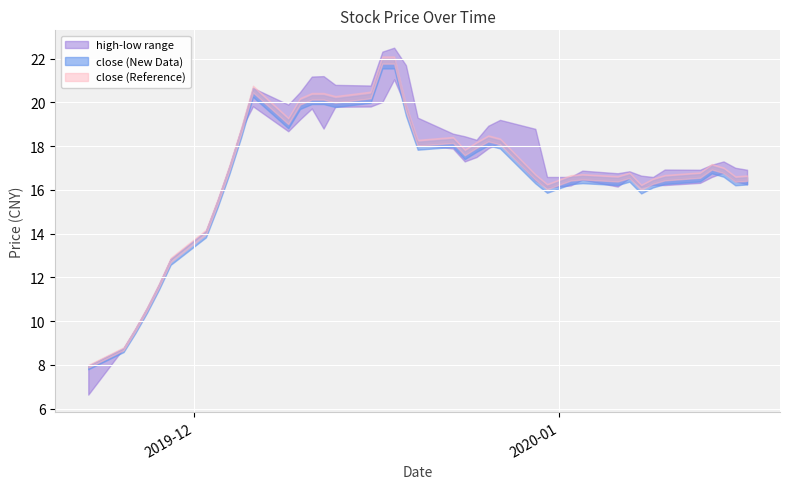

Reading left to right, what are all the values shown in this chart?

close: 2019-11-22=8.0	2019-11-25=8.8	2019-11-26=9.6	2019-11-27=10.6	2019-11-28=11.7	2019-11-29=12.8	2019-12-02=14.1	2019-12-03=15.5	2019-12-04=17.1	2019-12-05=18.8	2019-12-06=20.7	2019-12-09=19.2	2019-12-10=20.1	2019-12-11=20.3	2019-12-12=20.3	2019-12-13=20.2	2019-12-16=20.4	2019-12-17=22.0	2019-12-18=22.0	2019-12-19=19.8	2019-12-20=18.2	2019-12-23=18.3	2019-12-24=17.8	2019-12-25=18.1	2019-12-26=18.4	2019-12-27=18.3	2019-12-30=16.6	2019-12-31=16.2	2020-01-02=16.6	2020-01-03=16.6	2020-01-06=16.6	2020-01-07=16.7	2020-01-08=16.2	2020-01-09=16.4	2020-01-10=16.6	2020-01-13=16.7	2020-01-14=17.1	2020-01-15=16.9	2020-01-16=16.5	2020-01-17=16.6
high: 2019-11-22=8.0	2019-11-25=8.8	2019-11-26=9.6	2019-11-27=10.6	2019-11-28=11.7	2019-11-29=12.8	2019-12-02=14.1	2019-12-03=15.5	2019-12-04=17.1	2019-12-05=18.8	2019-12-06=20.7	2019-12-09=19.9	2019-12-10=20.5	2019-12-11=21.2	2019-12-12=21.2	2019-12-13=20.8	2019-12-16=20.8	2019-12-17=22.3	2019-12-18=22.5	2019-12-19=21.7	2019-12-20=19.3	2019-12-23=18.6	2019-12-24=18.4	2019-12-25=18.3	2019-12-26=18.9	2019-12-27=19.2	2019-12-30=18.8	2019-12-31=16.6	2020-01-02=16.6	2020-01-03=16.9	2020-01-06=16.8	2020-01-07=16.9	2020-01-08=16.6	2020-01-09=16.6	2020-01-10=16.9	2020-01-13=16.9	2020-01-14=17.1	2020-01-15=17.3	2020-01-16=17.0	2020-01-17=16.9
low: 2019-11-22=6.6	2019-11-25=8.8	2019-11-26=9.6	2019-11-27=10.6	2019-11-28=11.7	2019-11-29=12.8	2019-12-02=14.1	2019-12-03=15.5	2019-12-04=17.1	2019-12-05=18.8	2019-12-06=19.8	2019-12-09=18.7	2019-12-10=19.2	2019-12-11=19.7	2019-12-12=18.8	2019-12-13=19.8	2019-12-16=19.8	2019-12-17=20.0	2019-12-18=21.1	2019-12-19=19.8	2019-12-20=18.1	2019-12-23=17.9	2019-12-24=17.3	2019-12-25=17.5	2019-12-26=17.9	2019-12-27=18.2	2019-12-30=16.4	2019-12-31=16.1	2020-01-02=16.2	2020-01-03=16.5	2020-01-06=16.1	2020-01-07=16.6	2020-01-08=16.1	2020-01-09=16.2	2020-01-10=16.2	2020-01-13=16.3	2020-01-14=16.6	2020-01-15=16.8	2020-01-16=16.4	2020-01-17=16.3